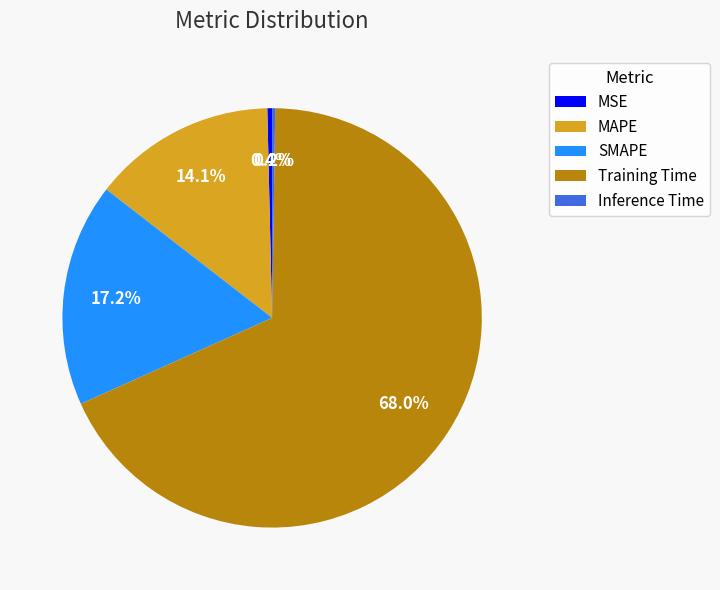

To the nearest percent, what is the combined percentage of MSE and SMAPE?

18%